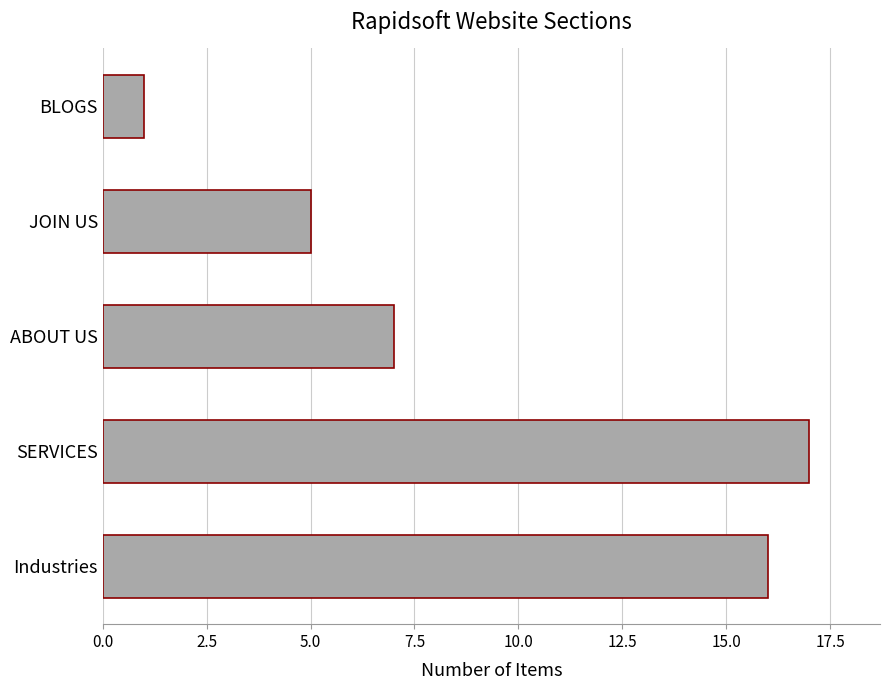

What is the greatest value displayed?

17